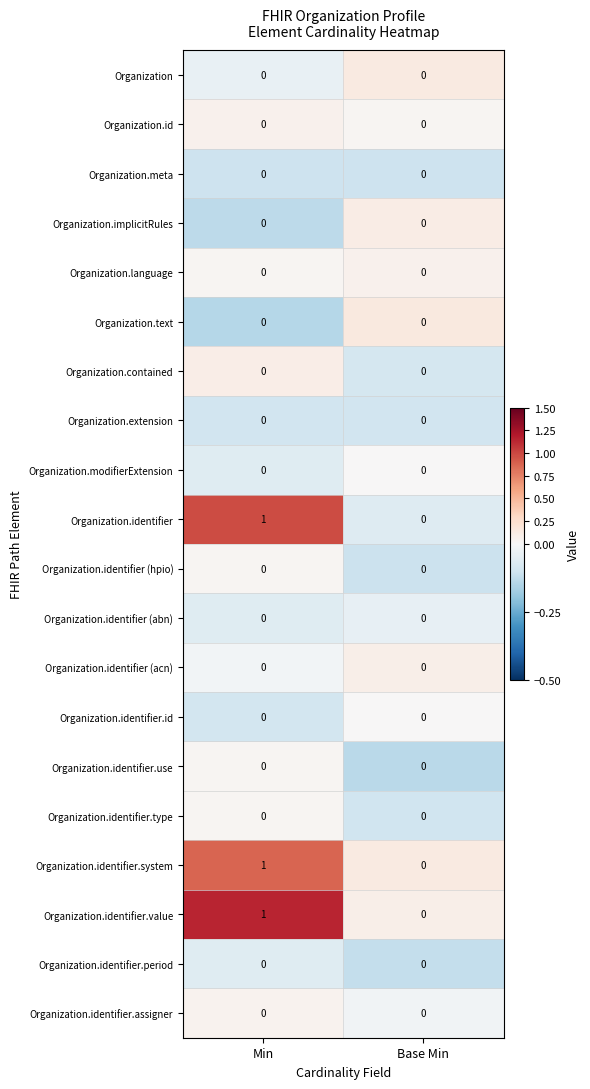

At which category is the sum across all series the highest?

Min